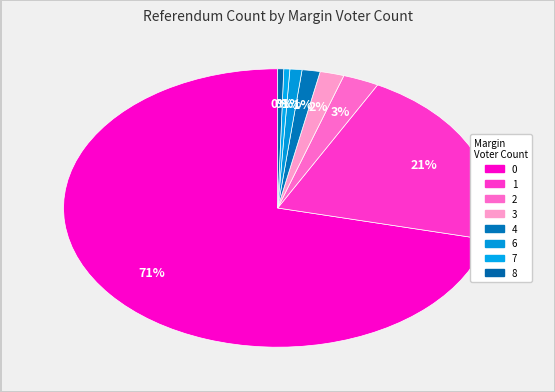

Count the number of slices in the pie.

8